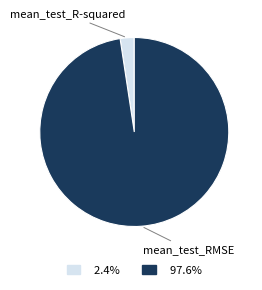

Does any single category account for the majority?

Yes